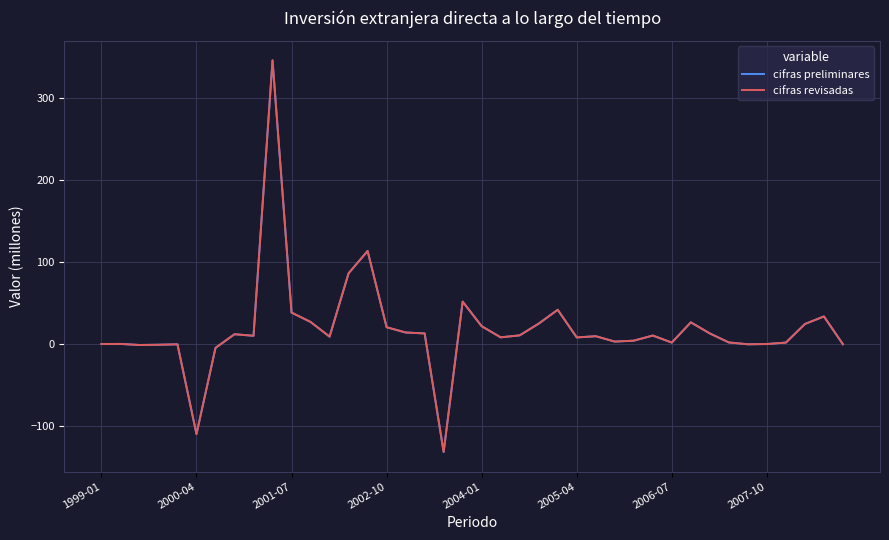

Does the chart have visible grid lines?

Yes